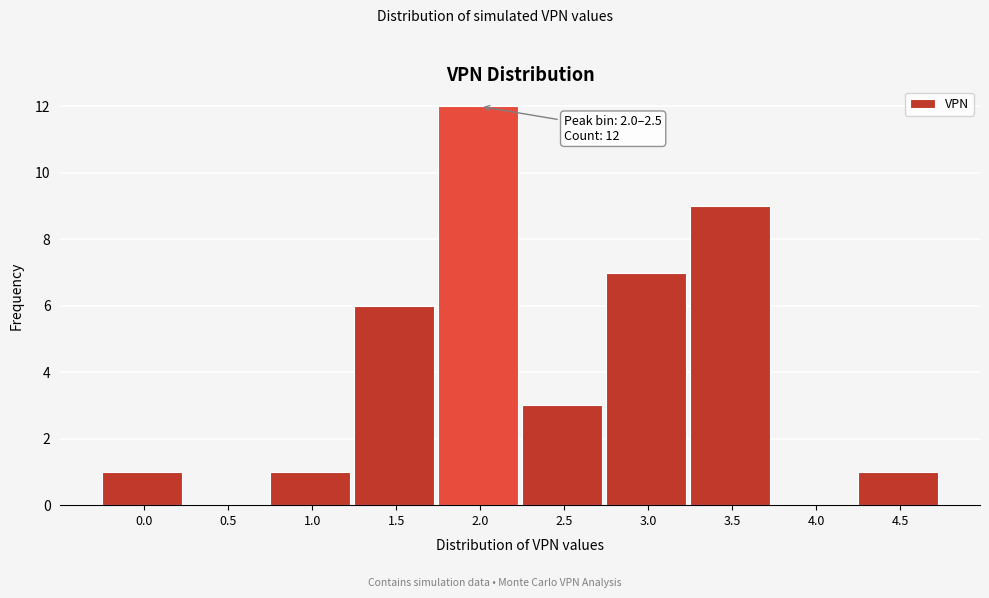

Reading left to right, extract all data points from this chart.

0.0=1	0.5=0	1.0=1	1.5=6	2.0=12	2.5=3	3.0=7	3.5=9	4.0=0	4.5=1